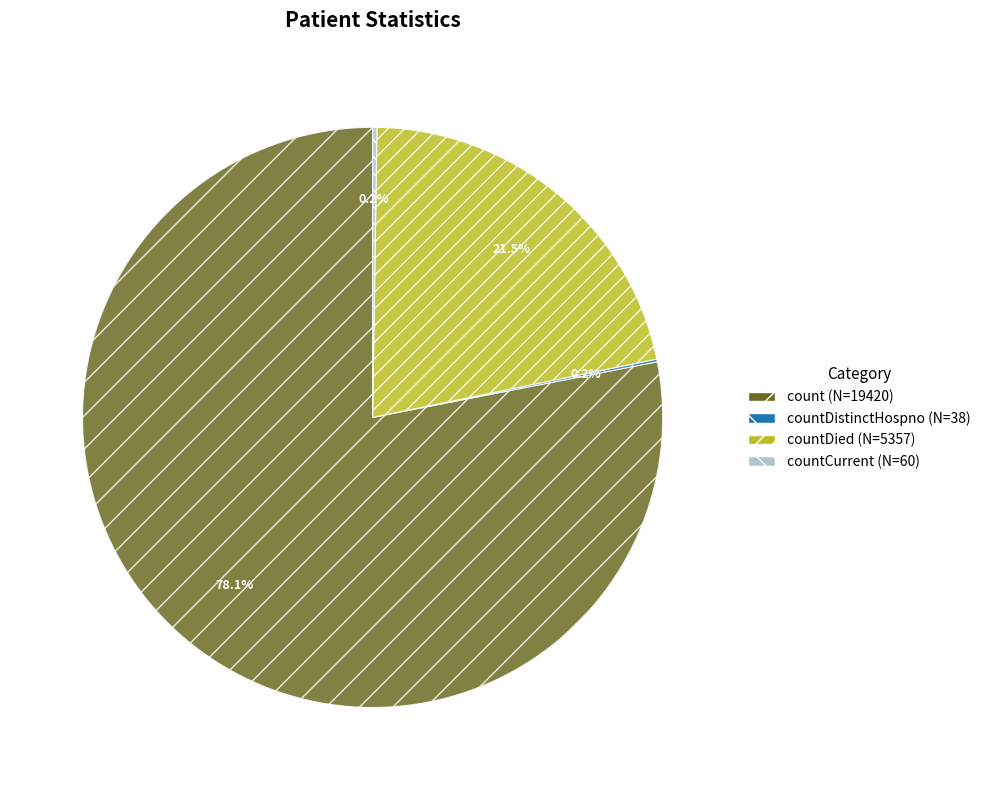

Is there a majority slice in this chart?

Yes